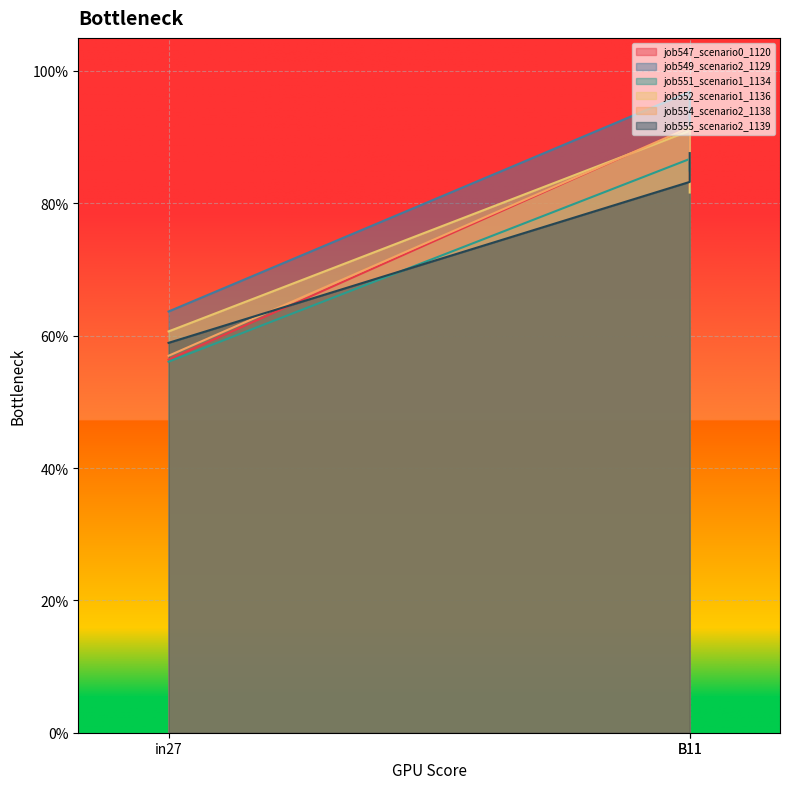

What are all the series names shown in the legend?

job547_scenario0_1120, job549_scenario2_1129, job551_scenario1_1134, job552_scenario1_1136, job554_scenario2_1138, job555_scenario2_1139